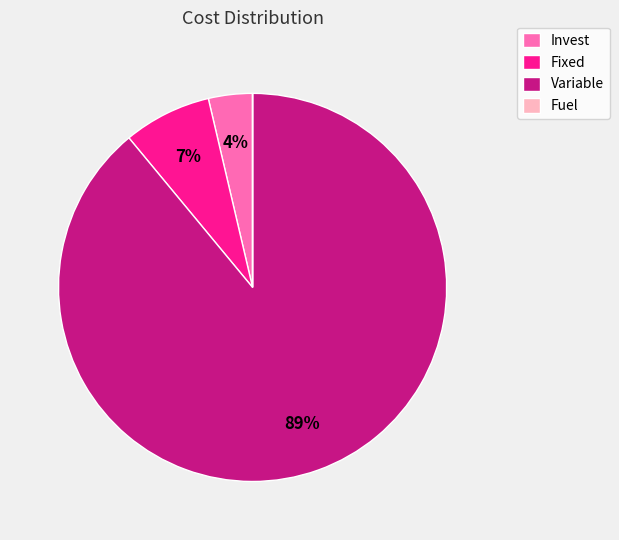

What is the largest slice in the pie chart?

Variable